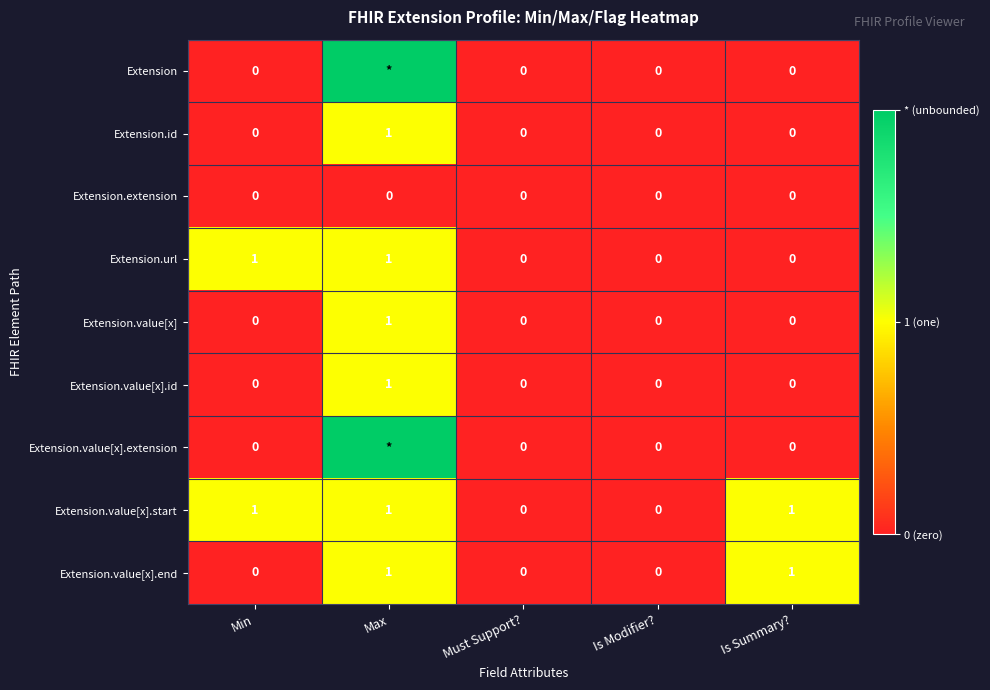

Count the Extension.id values in the range 0 to 1.

5